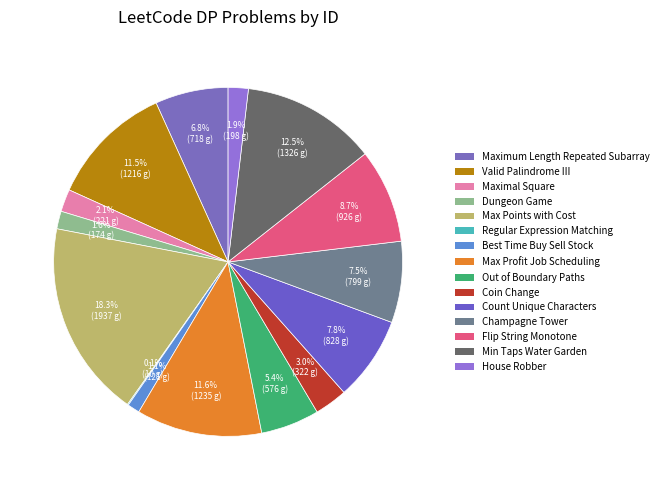

Is there a majority slice in this chart?

No